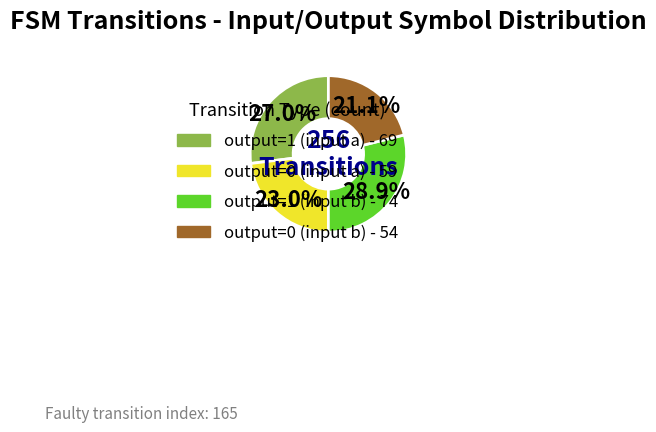

Does any single category account for the majority?

No